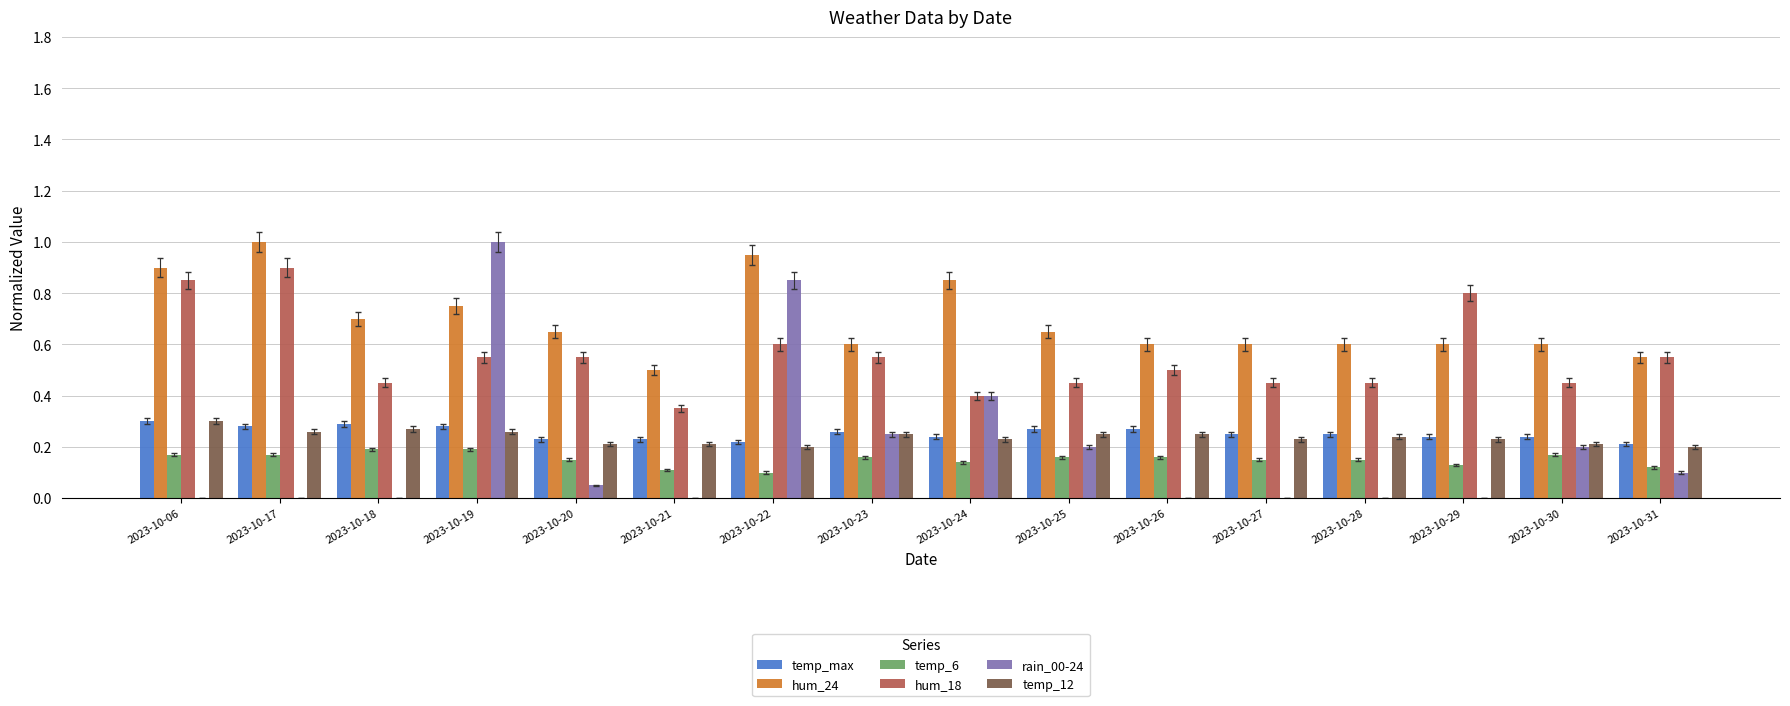

Which category has the highest value in the hum_18 series?

2023-10-17